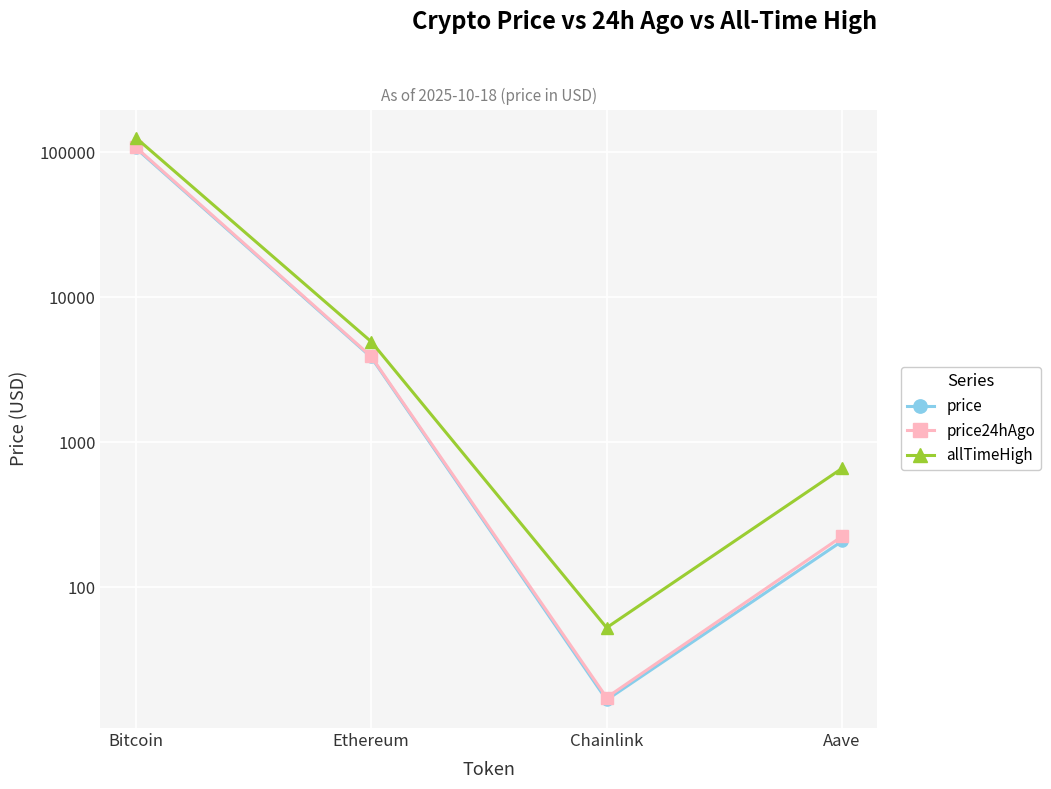

What is the label of the 1st point from the right?

Aave